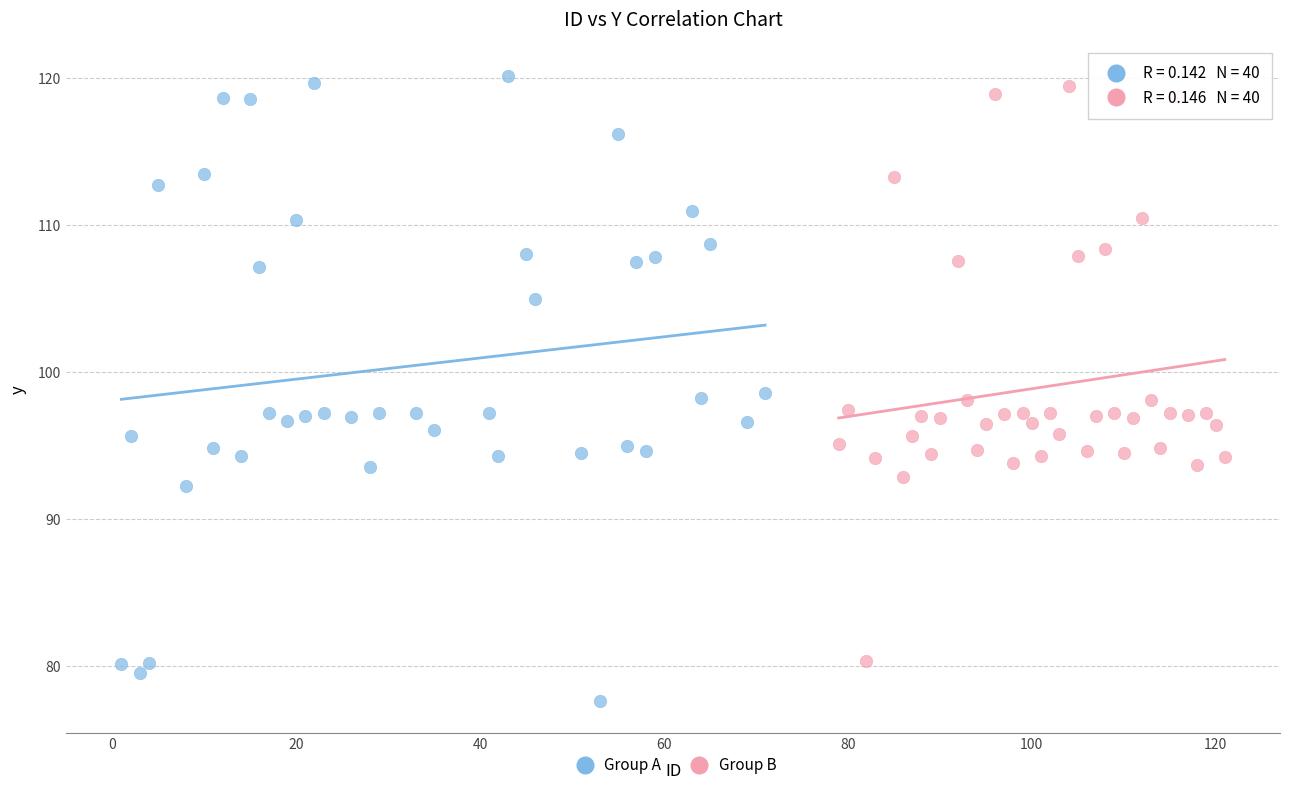

What are all the series names shown in the legend?

Group A, Group B